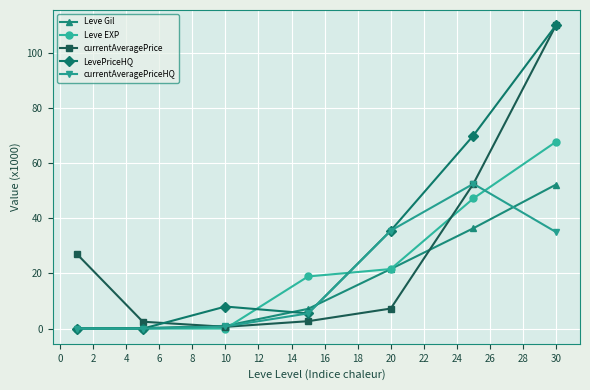

What is the greatest value displayed?

110.0